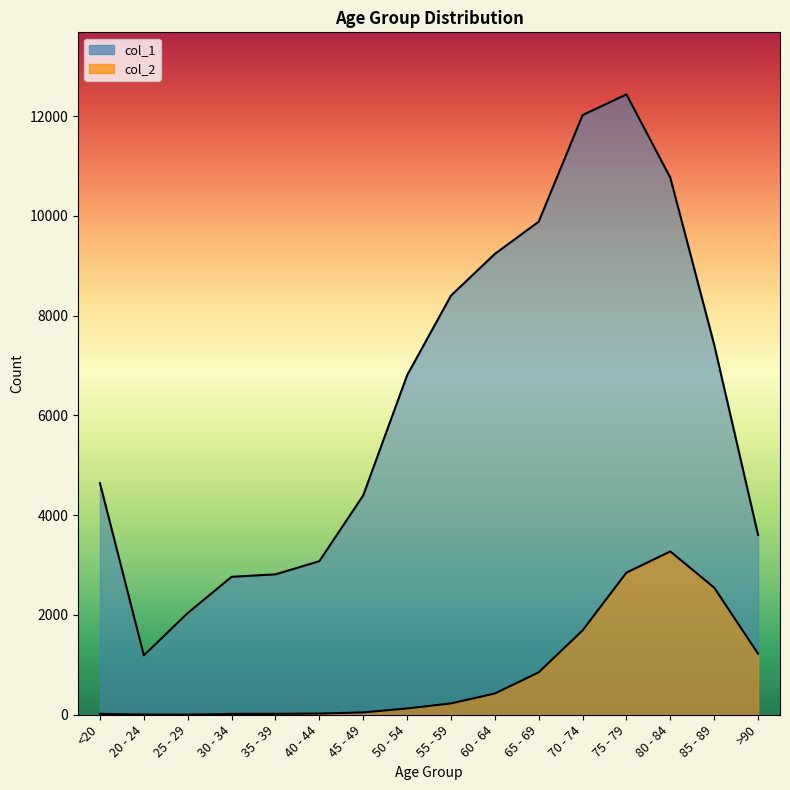

True or false: col_2 and col_1 cross at least once.

False